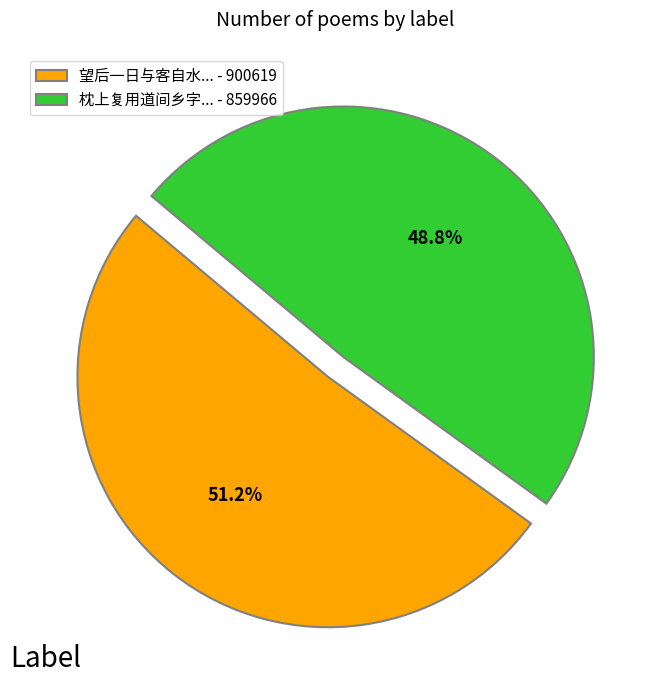

Which slice is the smallest?

枕上复用道间乡字... - 859966